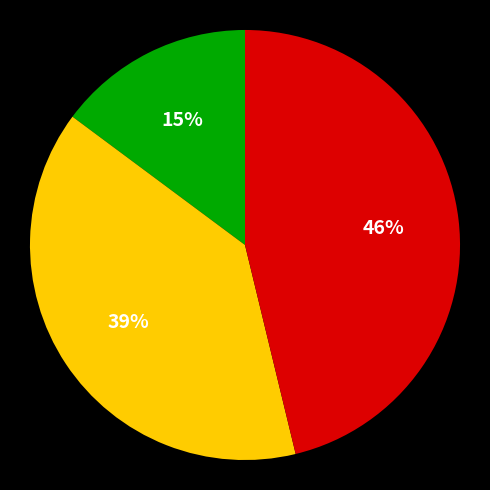

To the nearest percent, what is the difference between the largest and smallest slice percentages?

31%